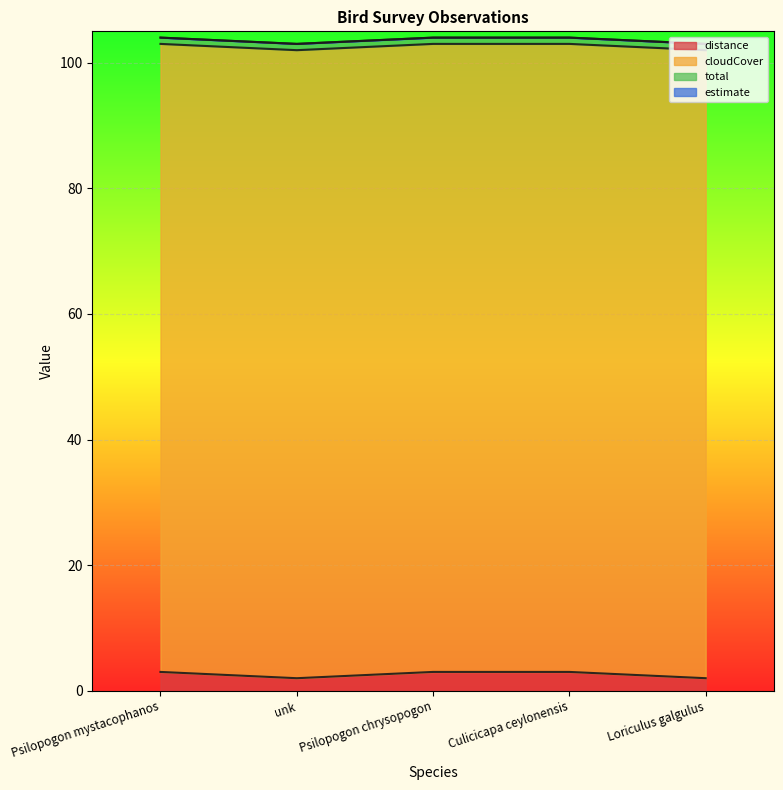

Is it true that total equals 0 at unk?

False